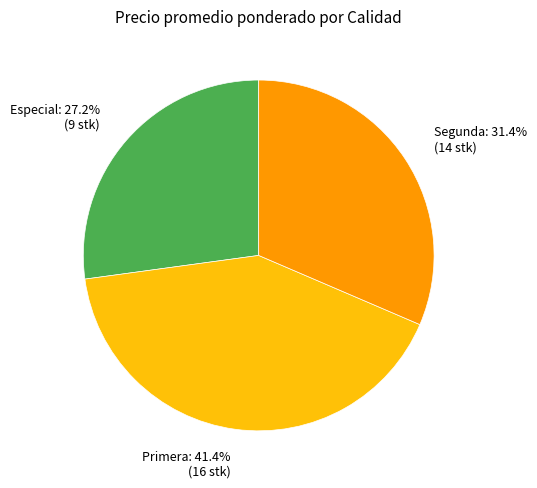

What is the ratio of the value at Segunda: 31.4% (14 stk) to the value at Primera: 41.4% (16 stk)?

0.8